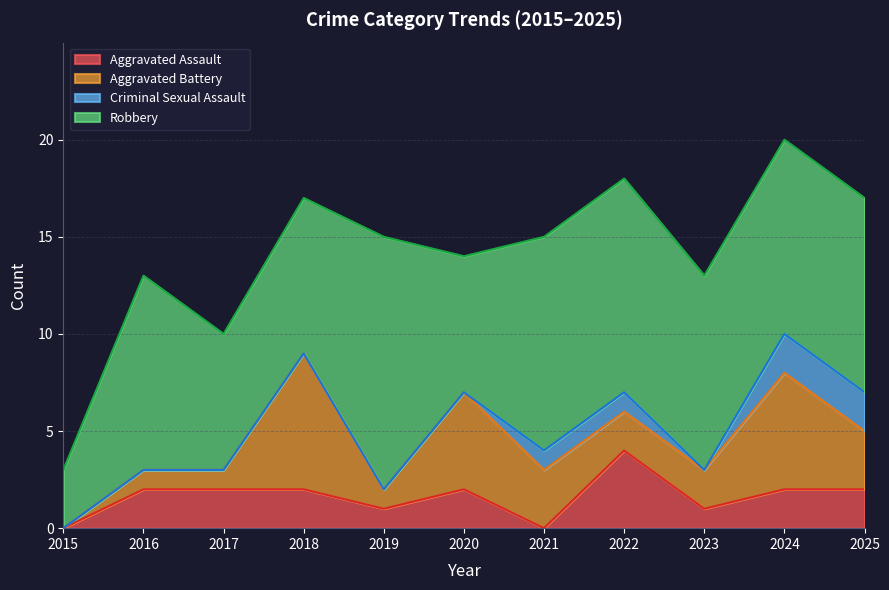

How many Robbery values are between 7 and 11?

9